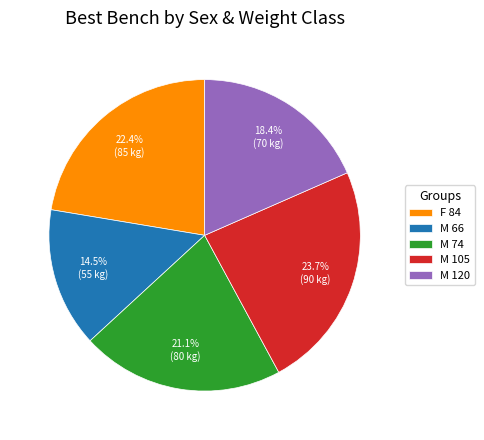

To the nearest percent, what percentage of the pie is M 120?

18%